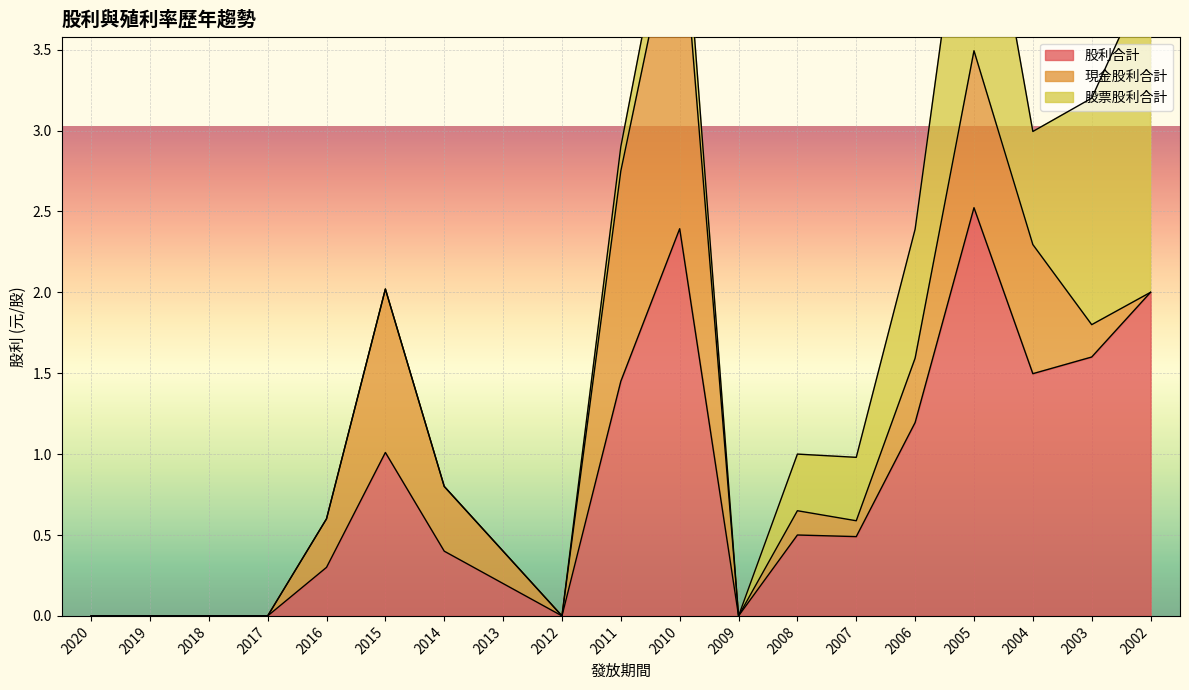

Which label corresponds to the largest value in the chart?

2005